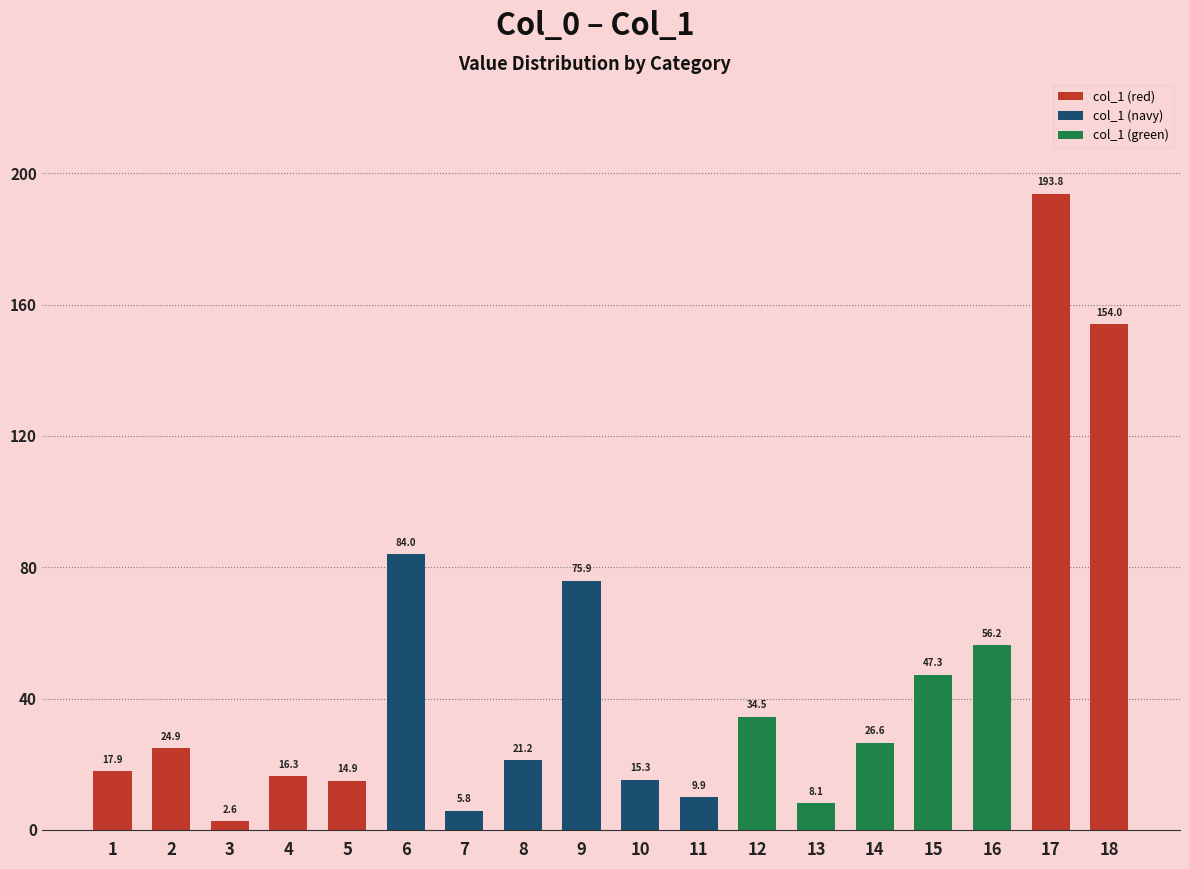

List the labels in order of value, largest first.

17, 18, 6, 9, 16, 15, 12, 14, 2, 8, 1, 4, 10, 5, 11, 13, 7, 3